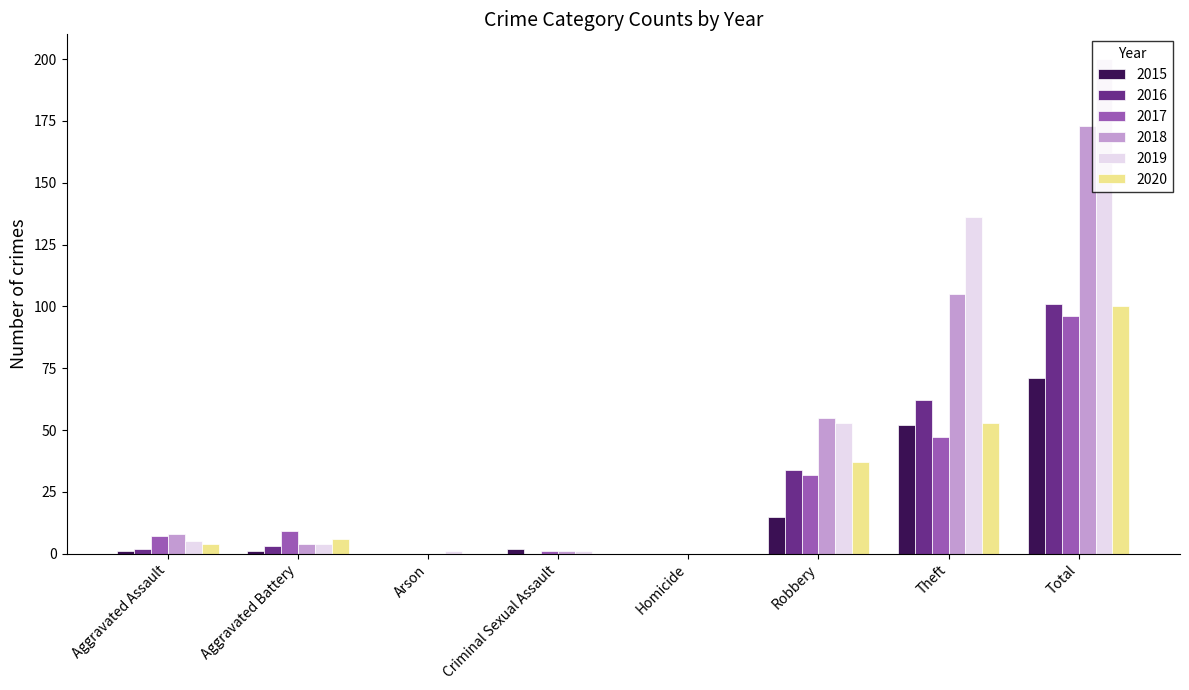

How many groups of bars are there?

8